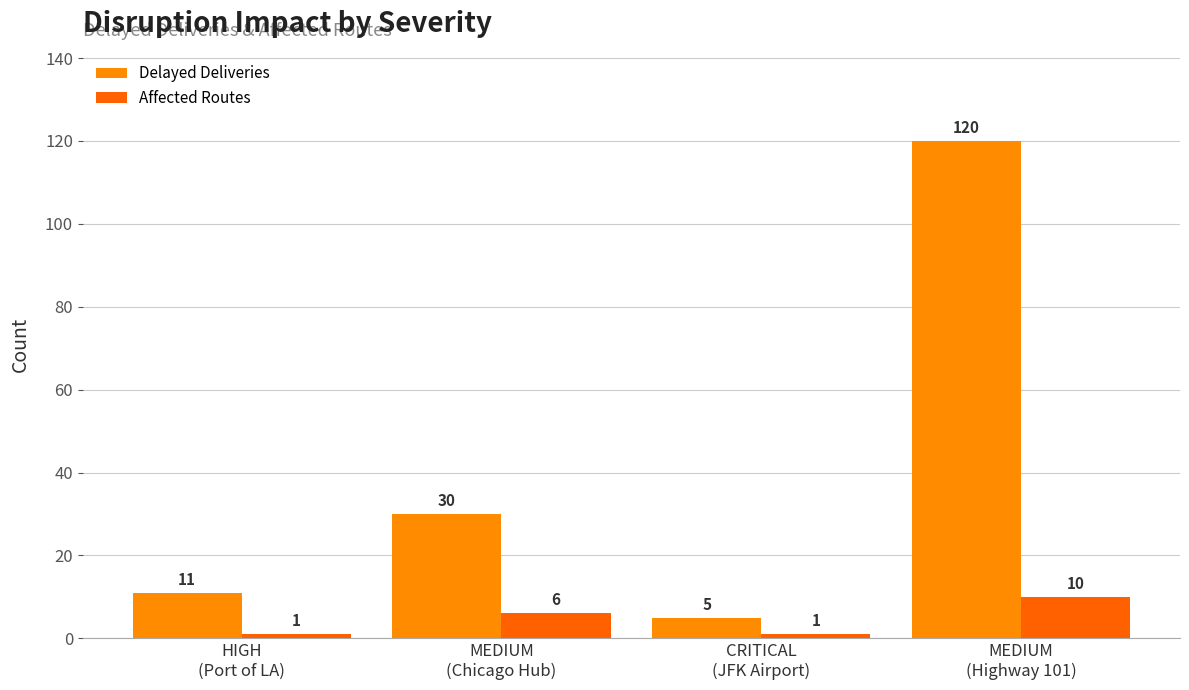

Does the chart contain stacked bars?

No